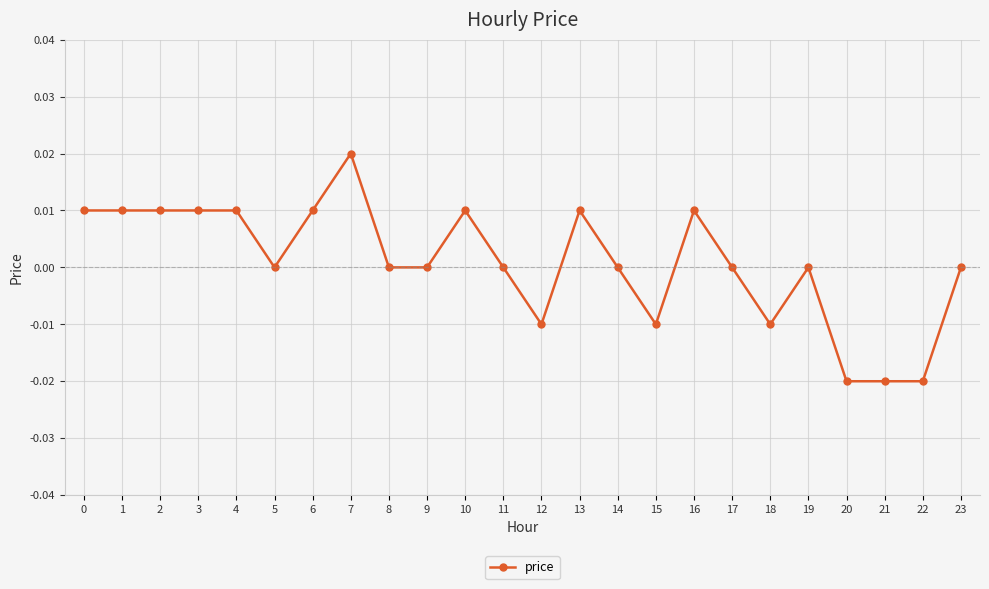

The value at 2 is 0.0. True or false?

True